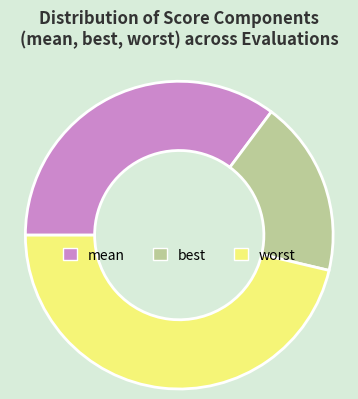

Do mean and worst together represent more than half of the pie?

Yes